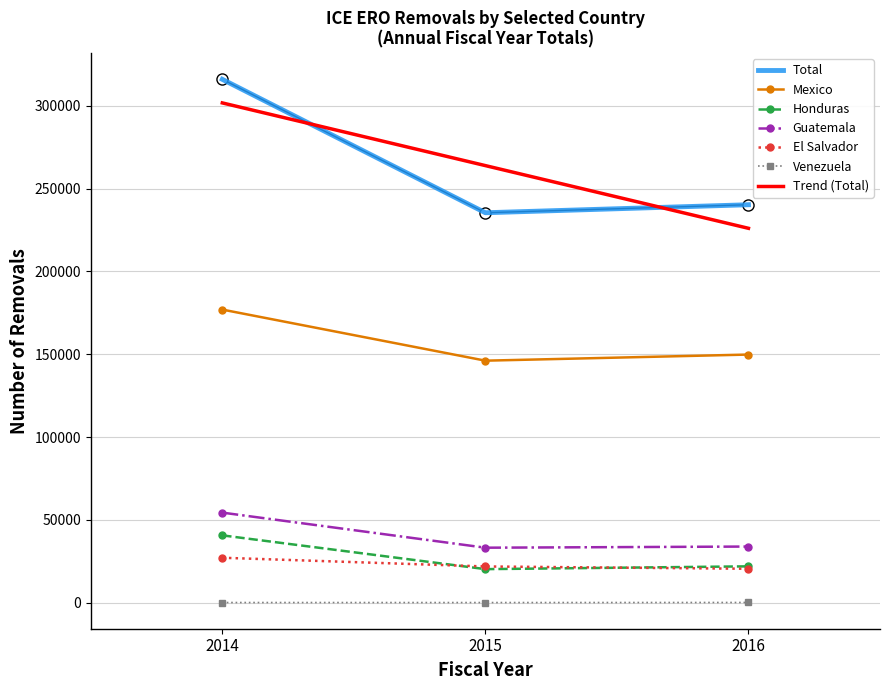

What is the highest value of the Mexico series?

176968